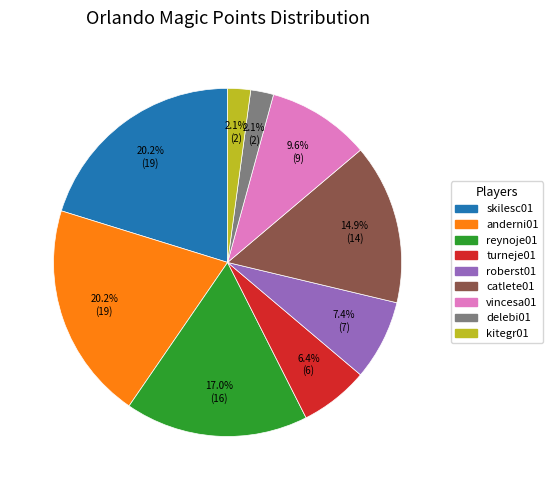

What is the ratio of the value at turneje01 to the value at skilesc01?

0.3